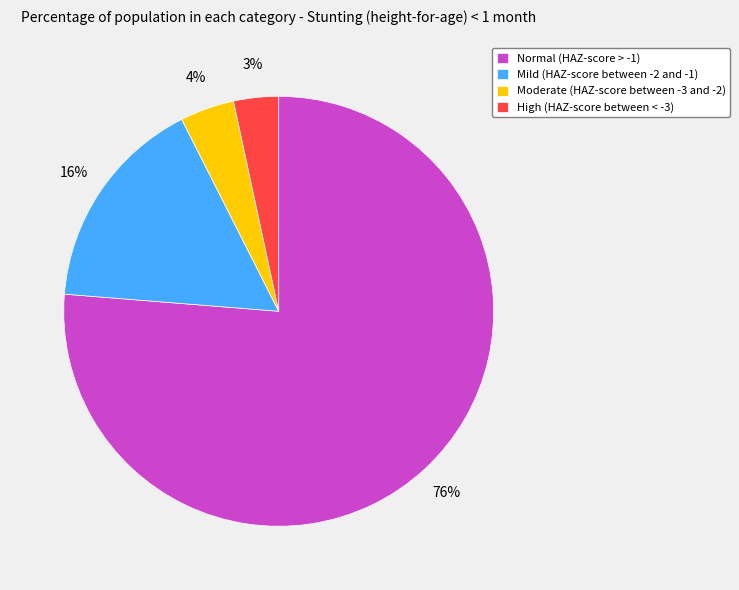

Count the number of slices in the pie.

4